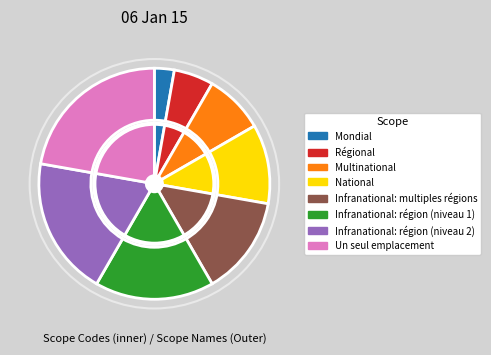

What is the change in value from Infranational: région (niveau 2) to Un seul emplacement?

+1